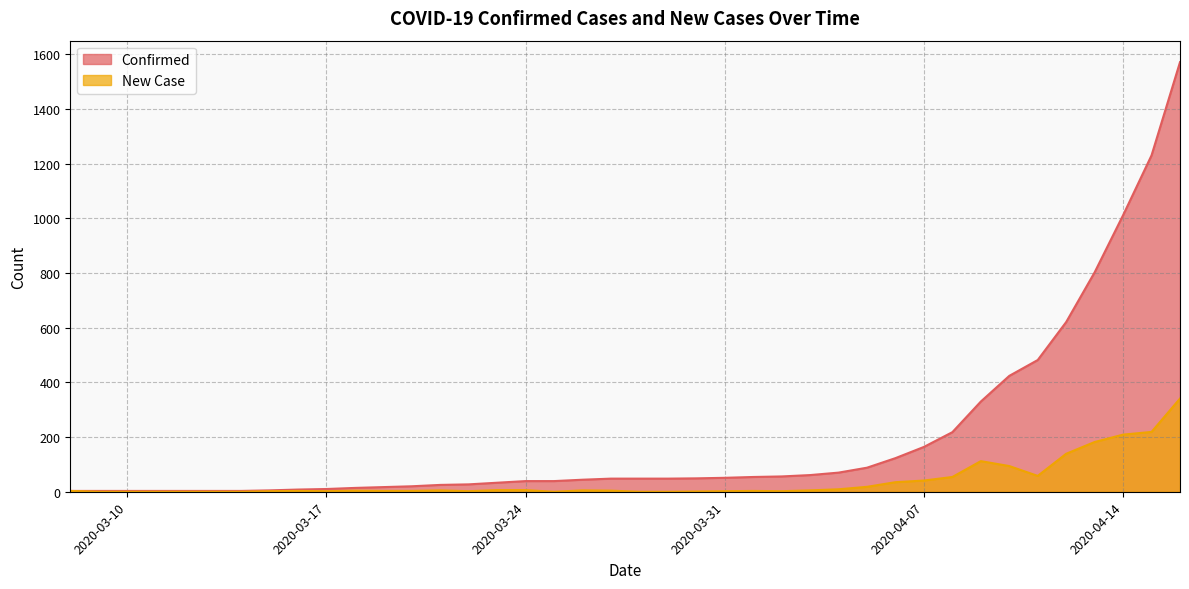

Which category has the lowest value in the New Case series?

2020-03-09